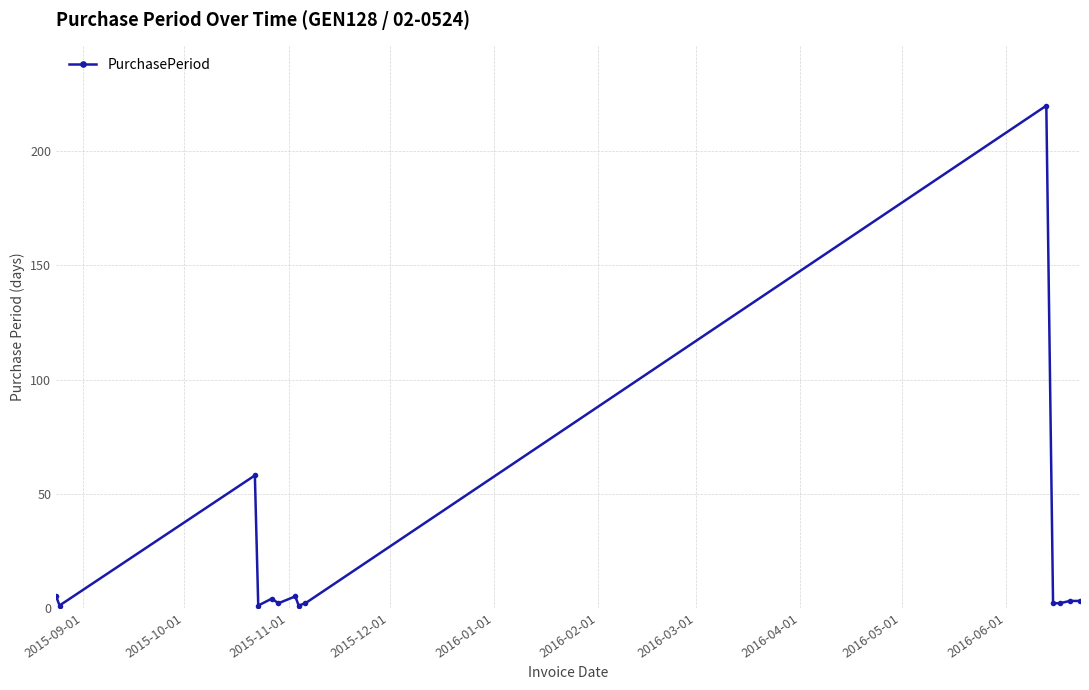

What is the maximum value shown in the chart?

220